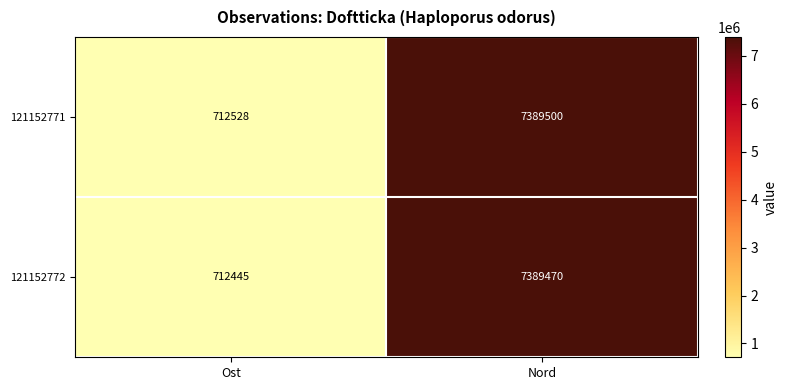

At which category is the sum across all series the highest?

Nord